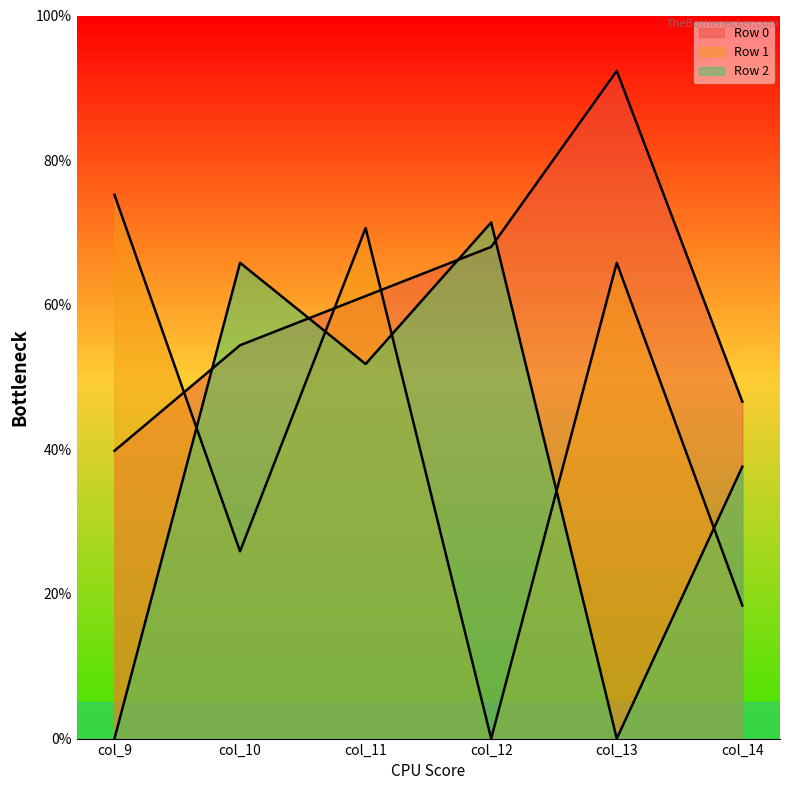

True or false: Row 1 has a value of 65.8 at col_13.

True